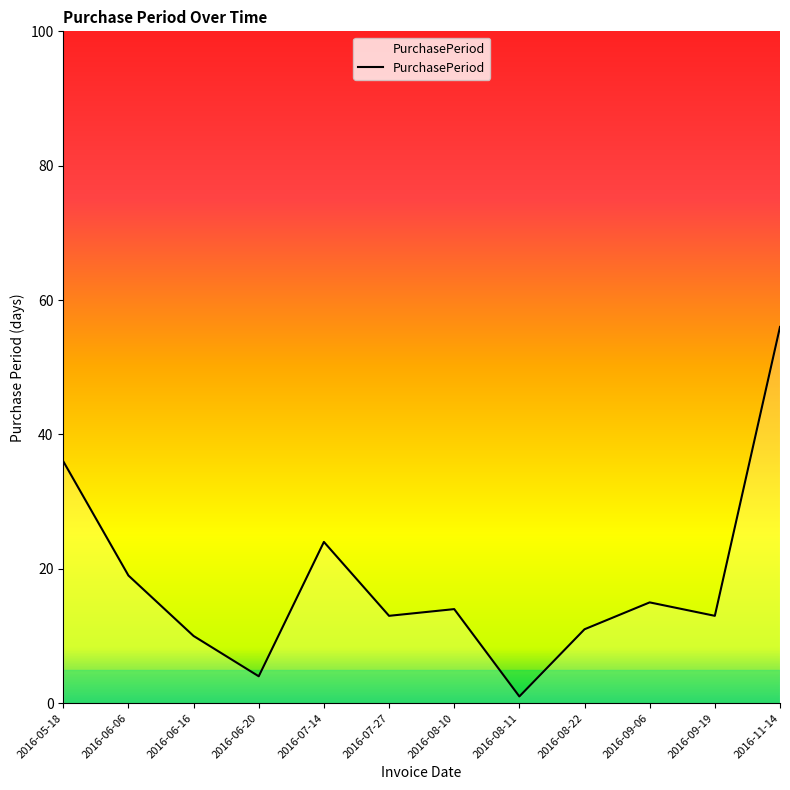

Where does the data first go above 14?

2016-05-18